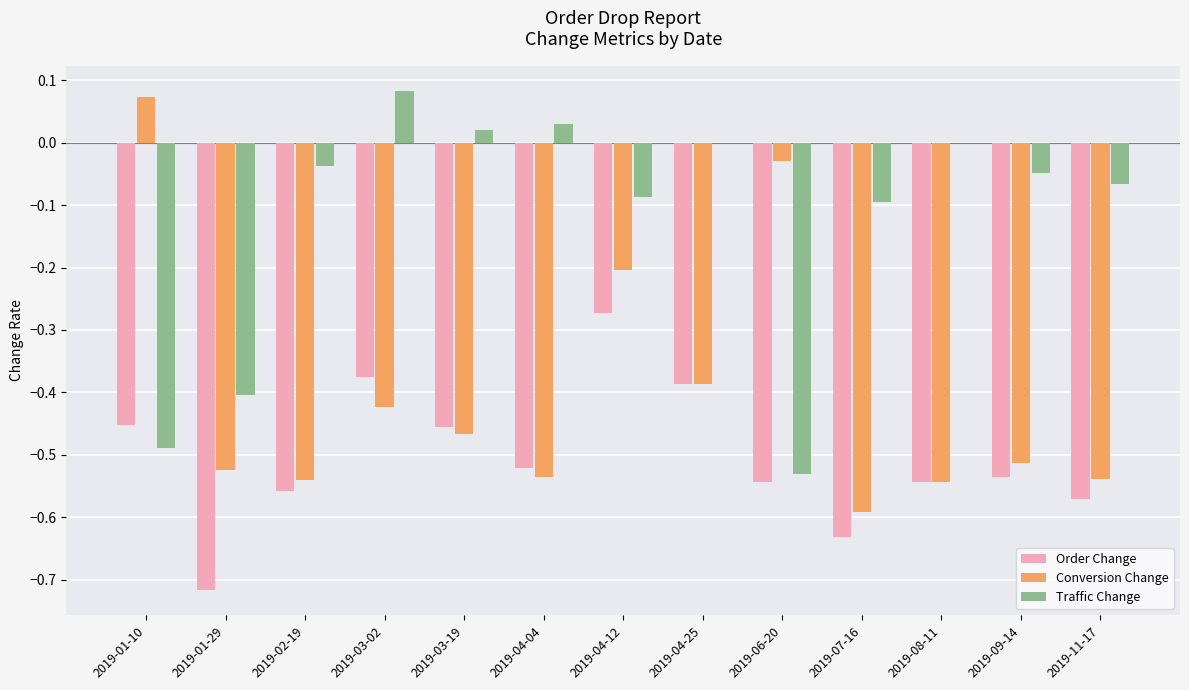

How many data points does each series have?

13